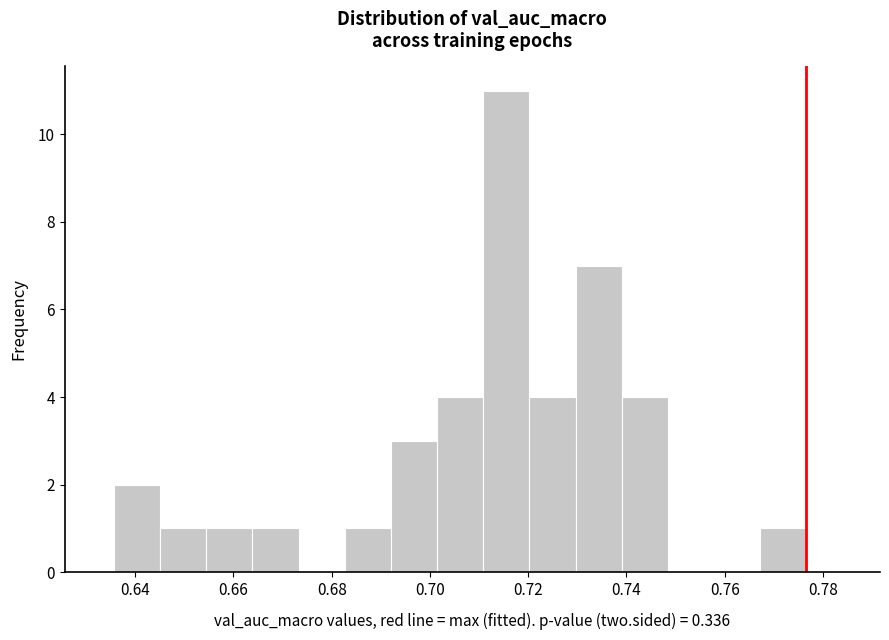

Reading left to right, list every bar in this chart as the range it spans on the x-axis followed by its height. Neither the bar edges nor the heights are printed on the chart, so give them approximately, as read against the axes.

0.636 to 0.646: 2
0.646 to 0.654: 1
0.654 to 0.664: 1
0.664 to 0.674: 1
0.674 to 0.682: 0
0.682 to 0.692: 1
0.692 to 0.702: 3
0.702 to 0.710: 4
0.710 to 0.720: 11
0.720 to 0.730: 4
0.730 to 0.740: 7
0.740 to 0.748: 4
0.748 to 0.758: 0
0.758 to 0.768: 0
0.768 to 0.776: 1